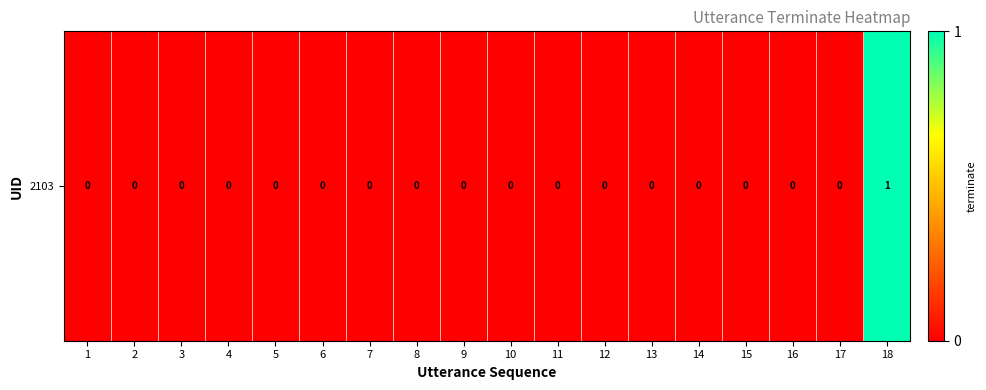

Rank the categories by value from lowest to highest.

1, 2, 3, 4, 5, 6, 7, 8, 9, 10, 11, 12, 13, 14, 15, 16, 17, 18